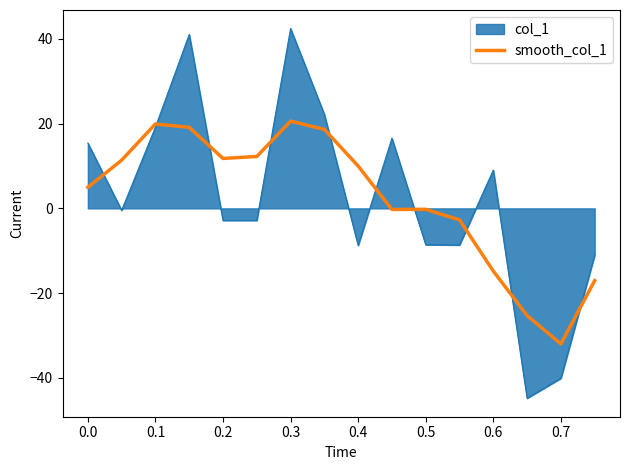

Which series has the largest range (max minus min)?

col_1